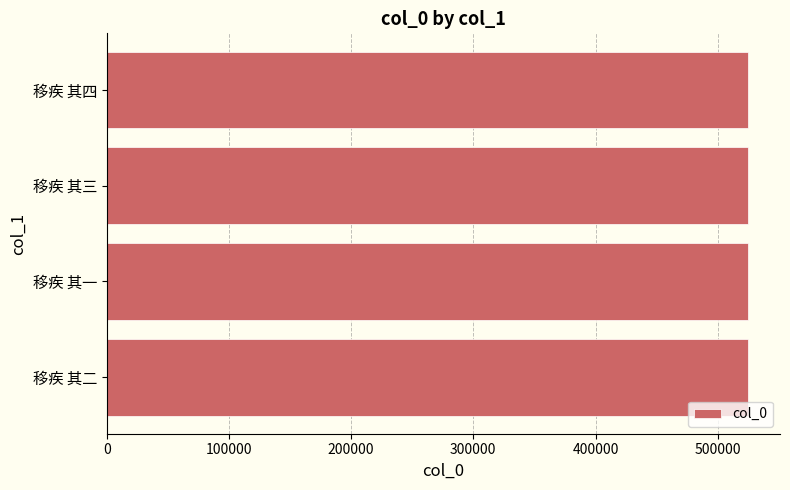

Approximately how many times larger is the value at 移疾 其一 compared to 移疾 其二?

1.0